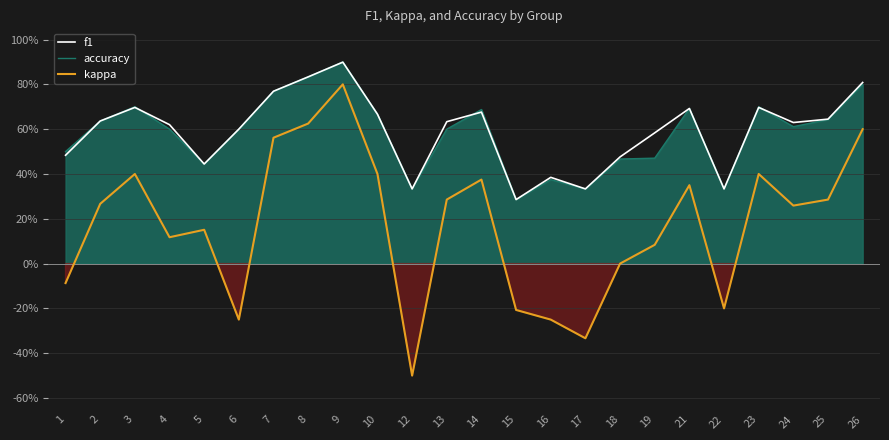

Which series has the widest spread of values?

kappa